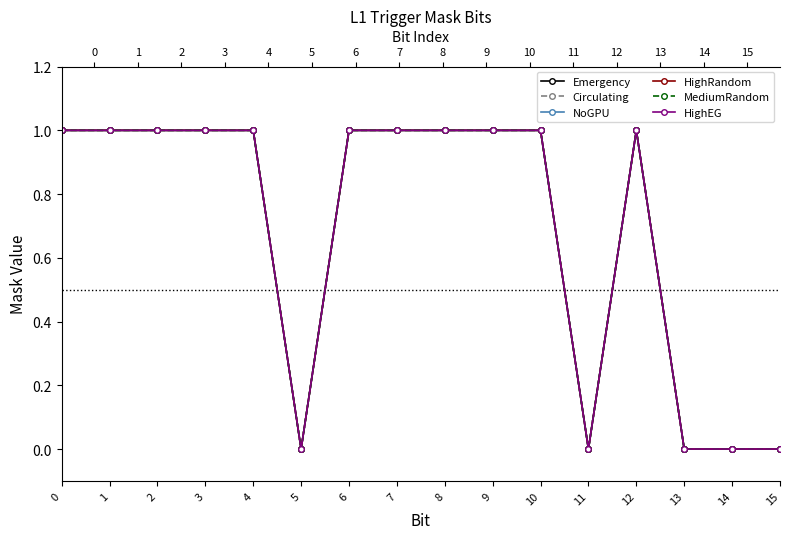

Which series has the widest spread of values?

Emergency